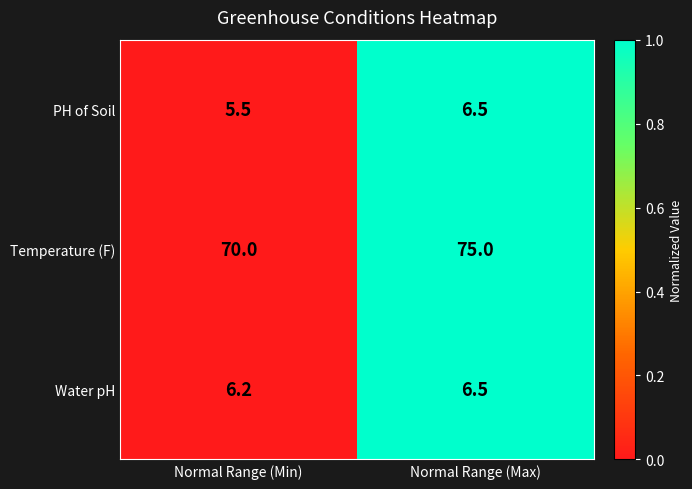

What is the lowest value of the Water pH series?

6.2